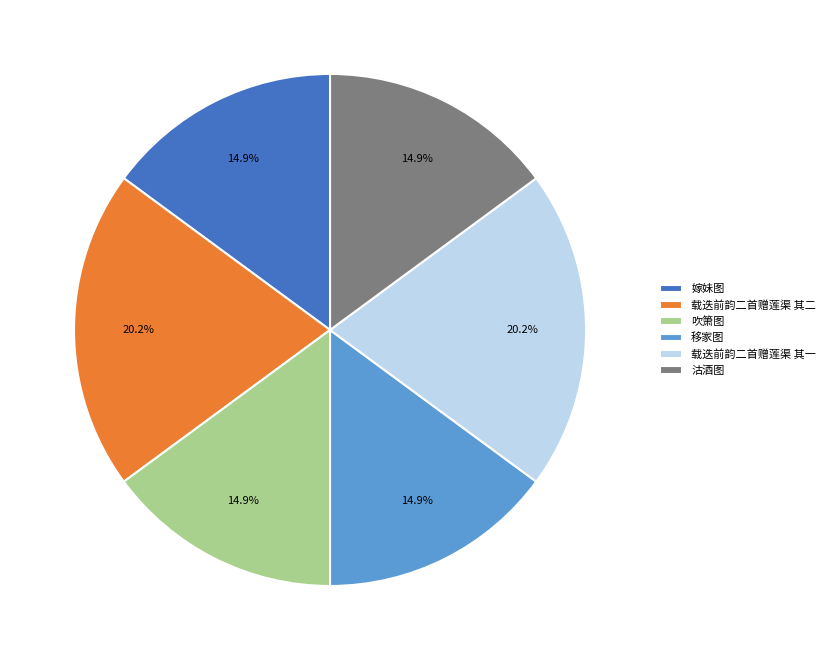

Is there a majority slice in this chart?

No